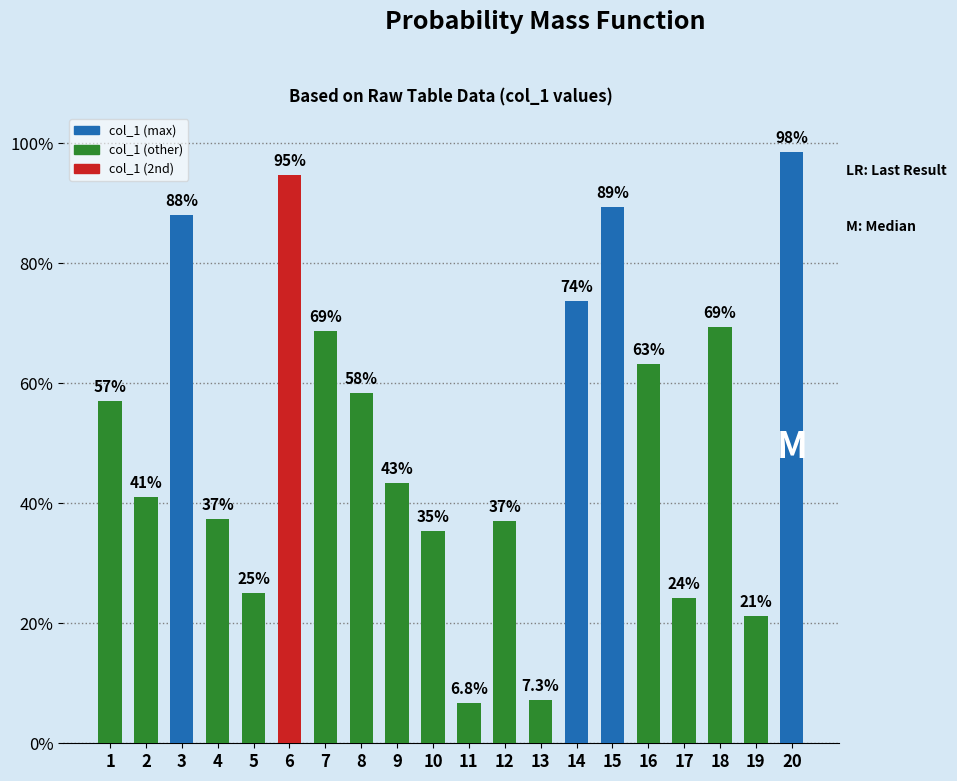

What is the smallest value displayed?

0.1